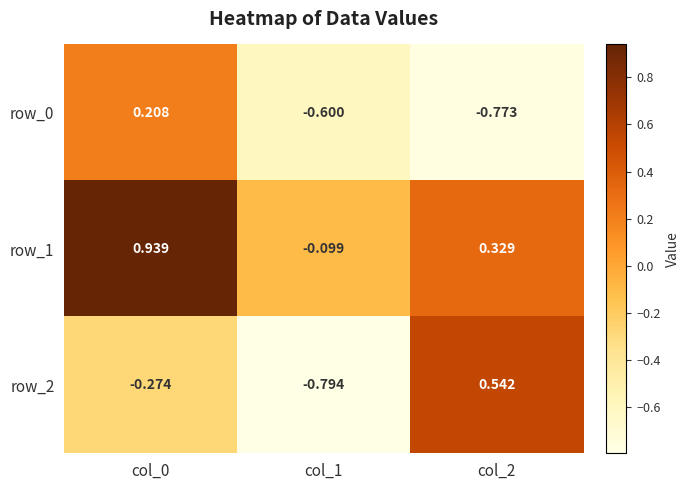

How many data points in row_0 are above 0?

1